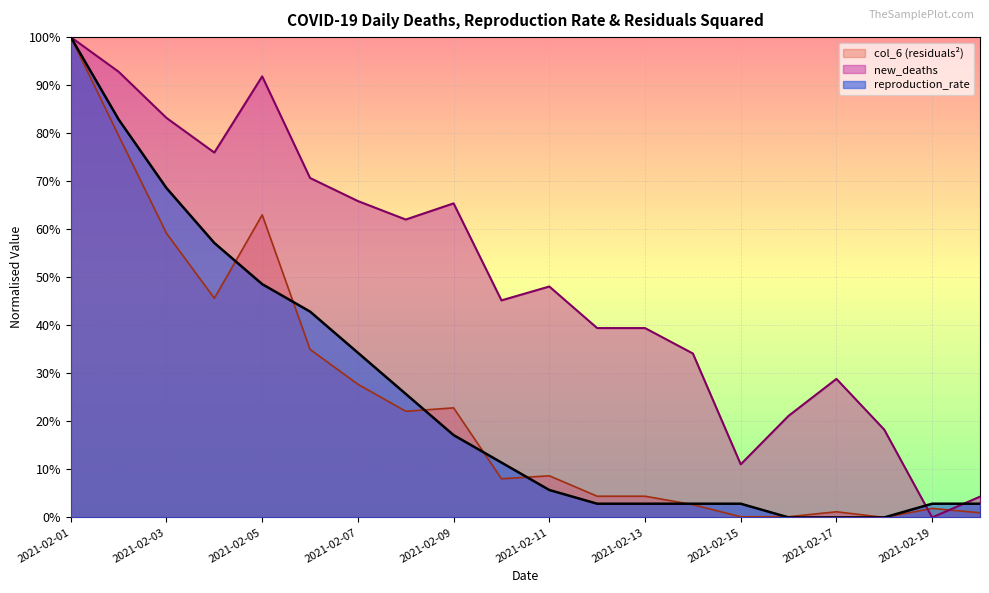

True or false: reproduction_rate and col_6 cross at least once.

True